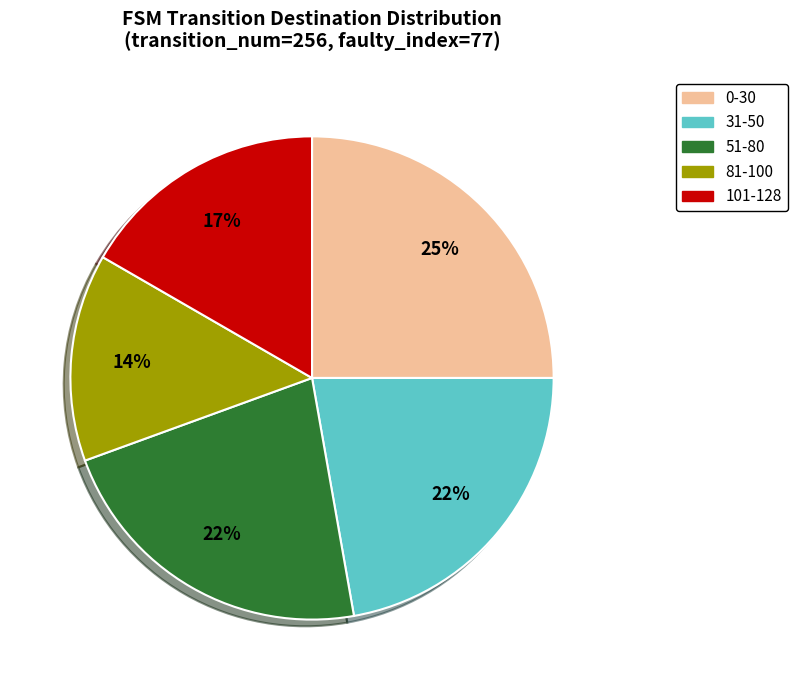

Does any single category account for the majority?

No